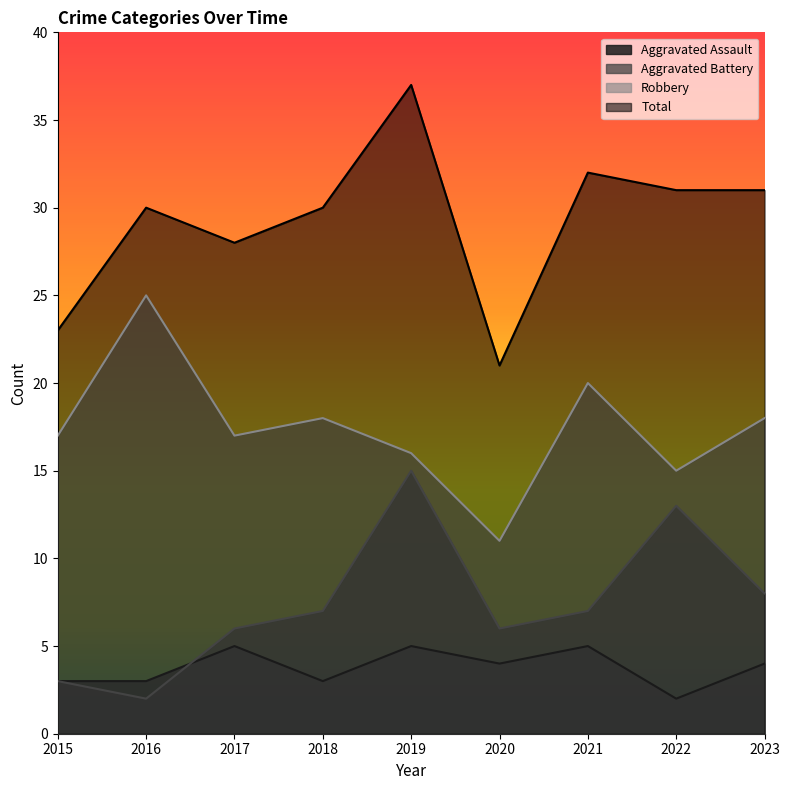

Which series has the largest total across all categories?

Total